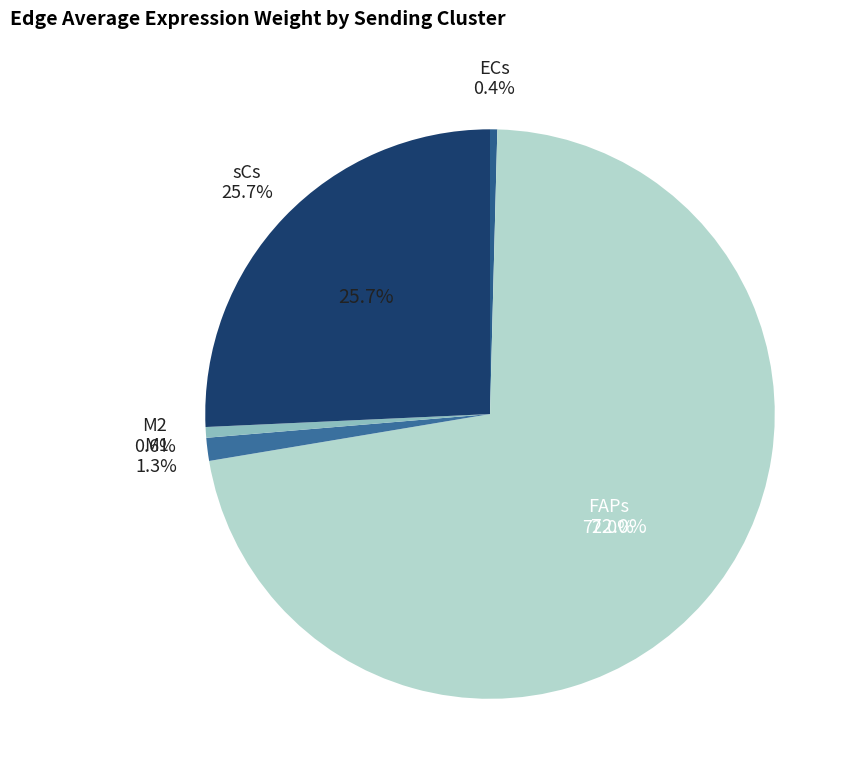

Which slice is the smallest?

ECs